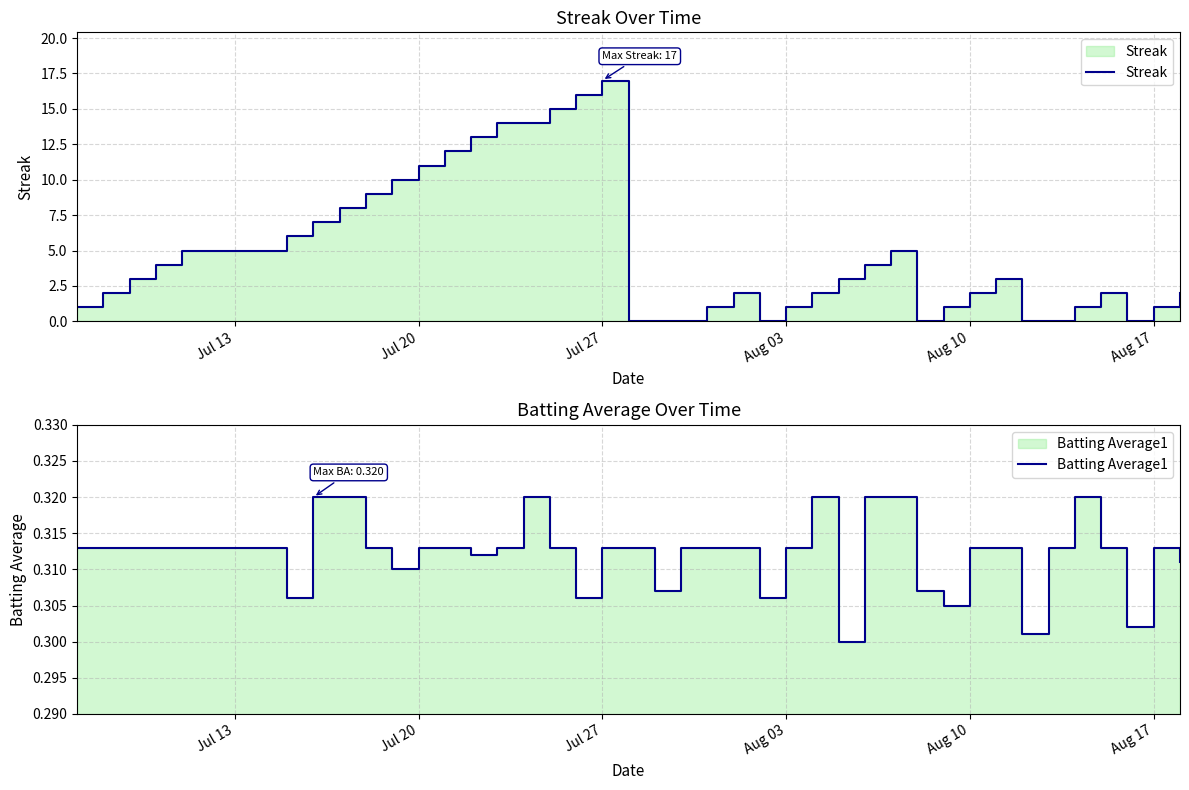

True or false: Streak has a value of 17.5 at 11.

False